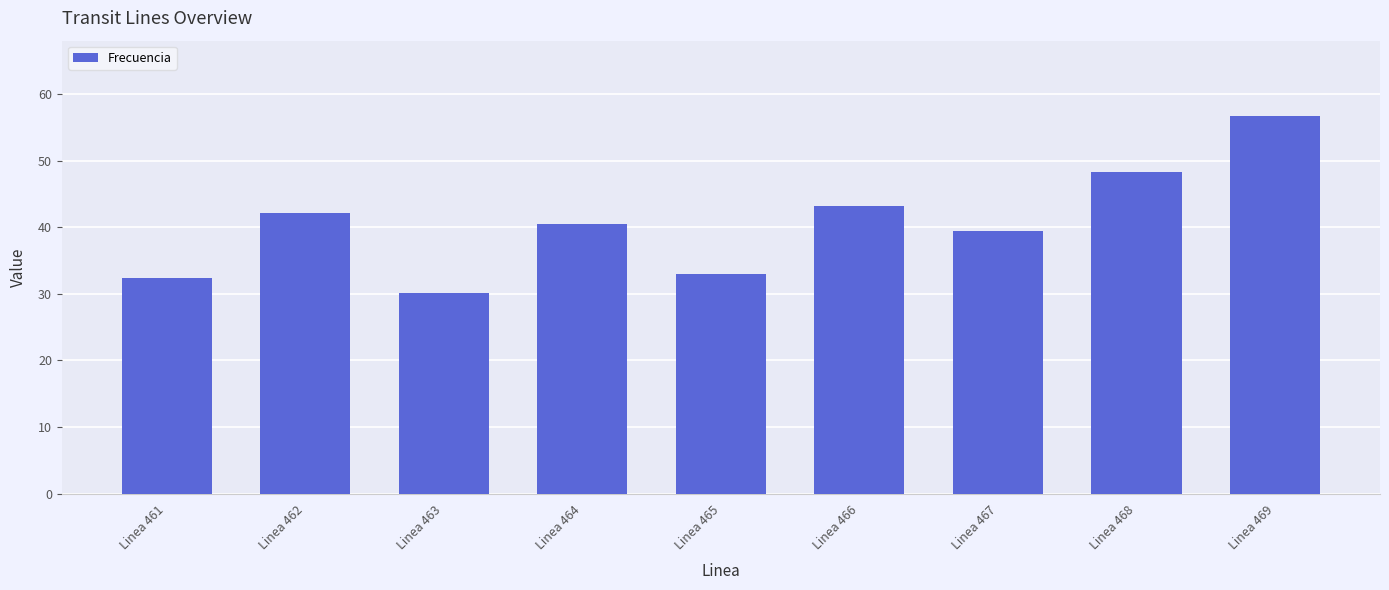

Which category has the lowest value across all series?

Linea 463